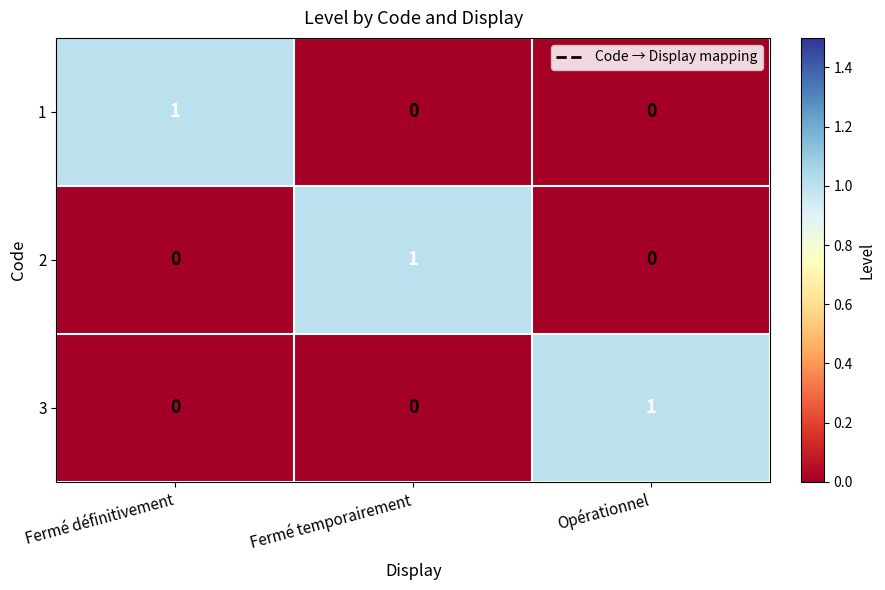

How many distinct data groups are displayed?

3